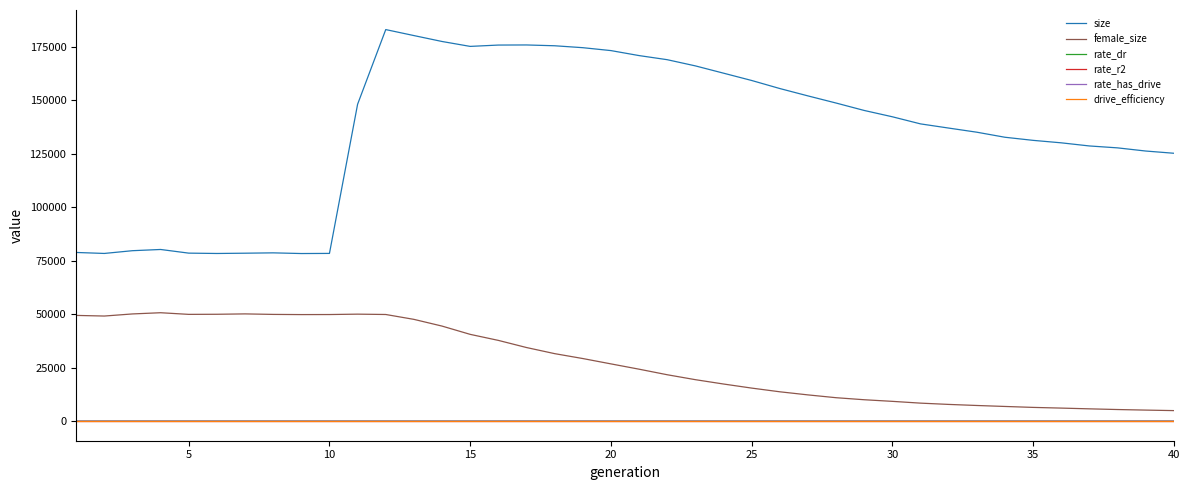

Which series has the largest total across all categories?

size